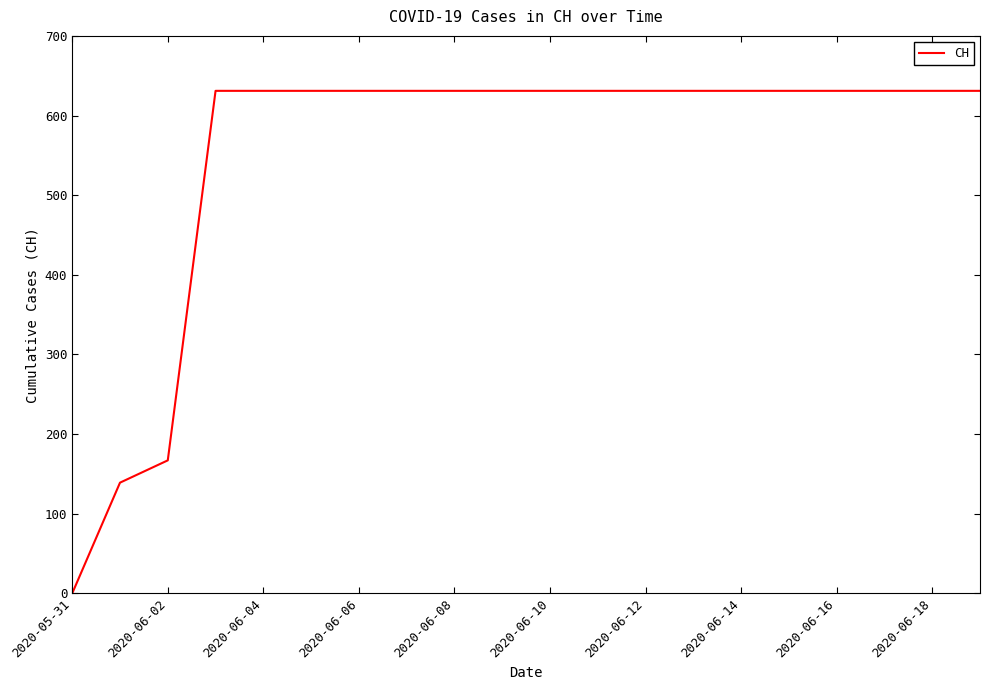

What is the maximum value shown in the chart?

631